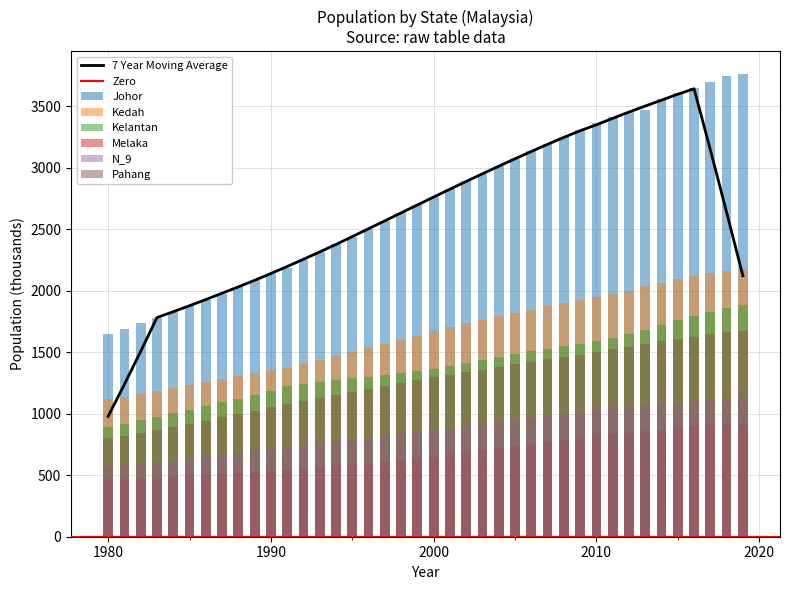

Reading left to right, list all the values displayed in this chart.

Johor: 1980=1646.2	1981=1689.3	1982=1734.6	1983=1780.2	1984=1825.8	1985=1875.5	1986=1926.5	1987=1977.9	1988=2031.0	1989=2085.5	1990=2139.6	1991=2188.1	1992=2249.1	1993=2313.4	1994=2378.1	1995=2441.4	1996=2503.9	1997=2567.5	1998=2631.7	1999=2699.4	2000=2762.5	2001=2829.9	2002=2893.6	2003=2954.0	2004=3014.6	2005=3074.4	2006=3134.4	2007=3193.5	2008=3252.3	2009=3309.4	2010=3362.9	2011=3410.5	2012=3450.4	2013=3474.4	2014=3559.8	2015=3610.3	2016=3651.8	2017=3697.0	2018=3749.4	2019=3761.2
Kedah: 1980=1119.9	1981=1140.2	1982=1161.8	1983=1183.9	1984=1206.1	1985=1230.8	1986=1256.2	1987=1281.1	1988=1305.4	1989=1328.8	1990=1352.2	1991=1371.3	1992=1402.1	1993=1434.1	1994=1466.6	1995=1500.2	1996=1533.2	1997=1566.9	1998=1601.2	1999=1636.5	2000=1671.9	2001=1703.9	2002=1734.8	2003=1763.7	2004=1792.4	2005=1820.3	2006=1847.5	2007=1874.2	2008=1900.2	2009=1925.3	2010=1949.3	2011=1971.8	2012=2001.1	2013=2039.8	2014=2062.7	2015=2096.5	2016=2119.7	2017=2143.9	2018=2163.0	2019=2173.7
Kelantan: 1980=895.7	1981=920.5	1982=947.1	1983=974.6	1984=1002.6	1985=1032.9	1986=1062.8	1987=1093.2	1988=1124.0	1989=1154.5	1990=1187.2	1991=1227.0	1992=1243.5	1993=1259.1	1994=1273.7	1995=1287.7	1996=1301.1	1997=1314.4	1998=1328.9	1999=1344.7	2000=1361.4	2001=1390.0	2002=1416.7	2003=1440.5	2004=1463.8	2005=1486.3	2006=1507.6	2007=1529.1	2008=1549.8	2009=1570.0	2010=1589.9	2011=1618.8	2012=1651.0	2013=1683.5	2014=1723.4	2015=1760.6	2016=1796.7	2017=1829.0	2018=1860.5	2019=1883.8
Melaka: 1980=466.9	1981=472.6	1982=478.7	1983=484.8	1984=491.2	1985=498.6	1986=505.6	1987=513.1	1988=520.5	1989=527.4	1990=534.2	1991=540.2	1992=551.8	1993=563.3	1994=574.9	1995=586.1	1996=597.3	1997=608.8	1998=620.5	1999=633.1	2000=646.6	2001=665.8	2002=684.1	2003=701.8	2004=719.8	2005=737.3	2006=755.0	2007=772.8	2008=790.5	2009=807.8	2010=823.6	2011=833.2	2012=843.2	2013=856.7	2014=871.7	2015=889.0	2016=901.1	2017=913.1	2018=922.4	2019=928.4
N_9: 1980=576.7	1981=587.2	1982=598.9	1983=611.3	1984=623.8	1985=638.4	1986=653.7	1987=668.9	1988=683.5	1989=698.2	1990=713.4	1991=726.2	1992=741.7	1993=757.0	1994=772.4	1995=787.5	1996=802.6	1997=818.0	1998=833.5	1999=849.5	2000=866.1	2001=883.7	2002=900.3	2003=916.8	2004=933.7	2005=950.3	2006=967.0	2007=983.5	2008=999.6	2009=1014.9	2010=1029.5	2011=1047.4	2012=1057.7	2013=1072.2	2014=1079.6	2015=1088.8	2016=1099.3	2017=1114.0	2018=1122.9	2019=1126.2
Pahang: 1980=802.1	1981=820.6	1982=842.3	1983=864.8	1984=888.7	1985=915.2	1986=943.5	1987=971.0	1988=998.4	1989=1025.9	1990=1054.3	1991=1079.6	1992=1104.2	1993=1128.0	1994=1152.3	1995=1176.5	1996=1200.6	1997=1224.7	1998=1248.8	1999=1272.5	2000=1295.8	2001=1317.3	2002=1338.7	2003=1360.0	2004=1380.2	2005=1400.8	2006=1421.2	2007=1441.4	2008=1461.6	2009=1481.7	2010=1501.9	2011=1526.8	2012=1547.1	2013=1568.7	2014=1591.7	2015=1607.9	2016=1626.7	2017=1647.0	2018=1664.7	2019=1671.4